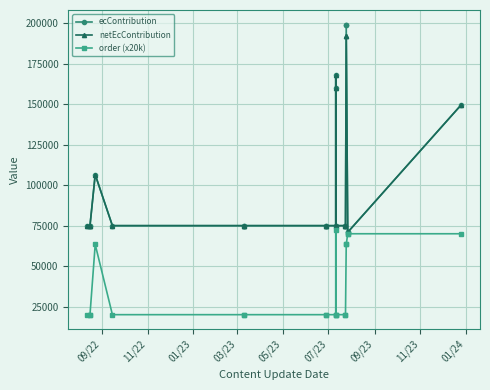

Reading left to right, what are all the values shown in this chart?

ecContribution: 75000.0	75000.0	75000.0	106551.2	75000.0	75000.0	75000.0	75000.0	75000.0	75000.0	159987.5	168125.0	75000.0	75000.0	75000.0	199295.9	199295.9	70919.7	70919.7	149712.5
netEcContribution: 75000.0	75000.0	75000.0	106551.2	75000.0	75000.0	75000.0	75000.0	75000.0	75000.0	159987.5	168125.0	75000.0	75000.0	75000.0	191894.8	191894.8	70919.7	70919.7	149712.5
order (x20k): 20000.0	20000.0	20000.0	63400.0	20000.0	20000.0	20000.0	20000.0	20000.0	20000.0	72600.0	20000.0	20000.0	20000.0	20000.0	63400.0	63400.0	70000.0	70000.0	70000.0